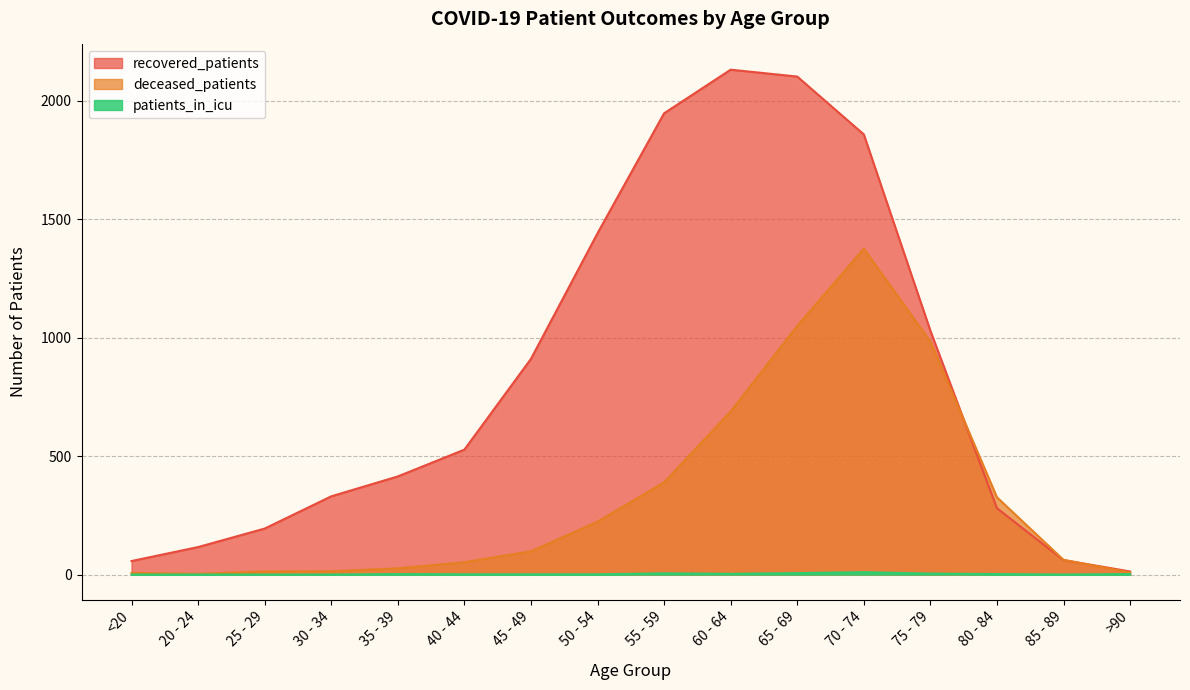

The value of patients_in_icu at 35 - 39 is 2. True or false?

True